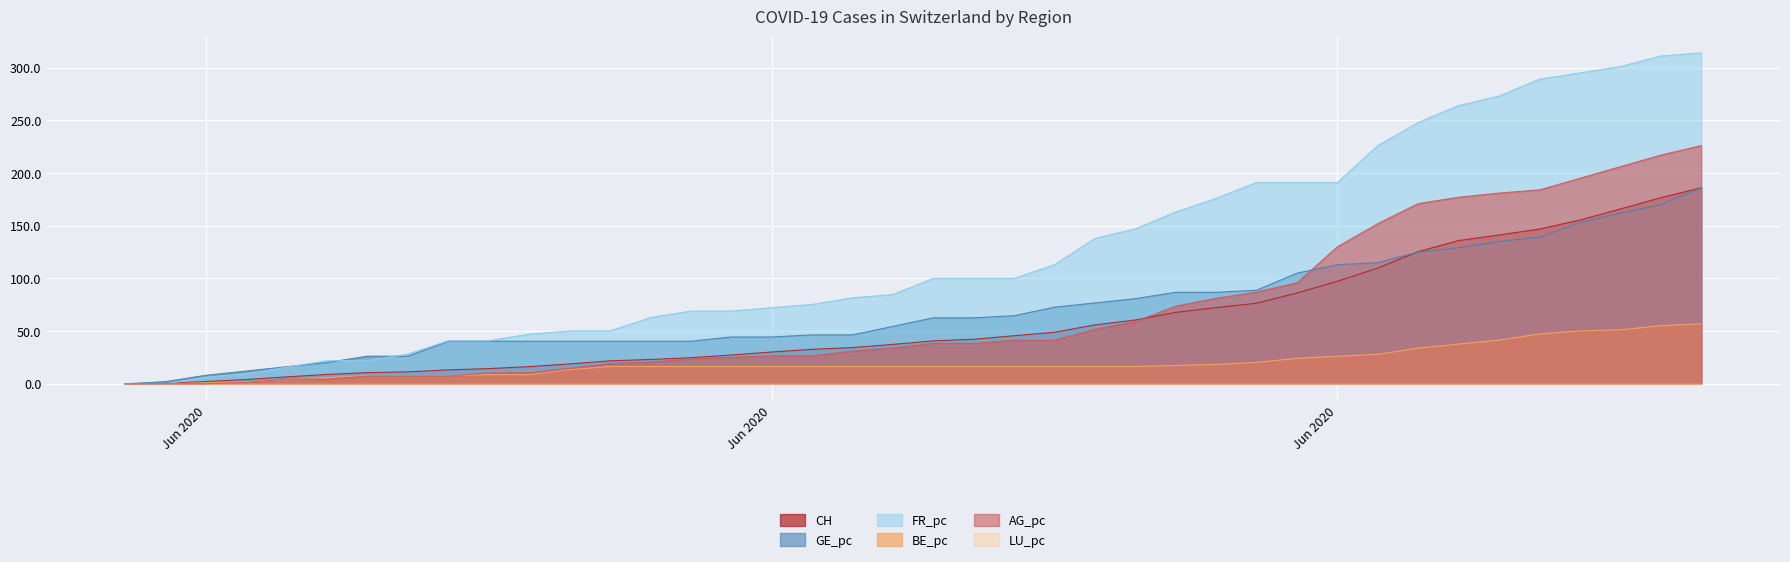

List the labels in order of CH value, largest first.

2020-07-09, 2020-07-08, 2020-07-07, 2020-07-06, 2020-07-05, 2020-07-04, 2020-07-03, 2020-07-02, 2020-07-01, 2020-06-30, 2020-06-29, 2020-06-28, 2020-06-27, 2020-06-26, 2020-06-25, 2020-06-24, 2020-06-23, 2020-06-22, 2020-06-21, 2020-06-20, 2020-06-19, 2020-06-18, 2020-06-17, 2020-06-16, 2020-06-15, 2020-06-14, 2020-06-13, 2020-06-12, 2020-06-11, 2020-06-10, 2020-06-09, 2020-06-08, 2020-06-07, 2020-06-06, 2020-06-05, 2020-06-04, 2020-06-03, 2020-06-02, 2020-06-01, 2020-05-31